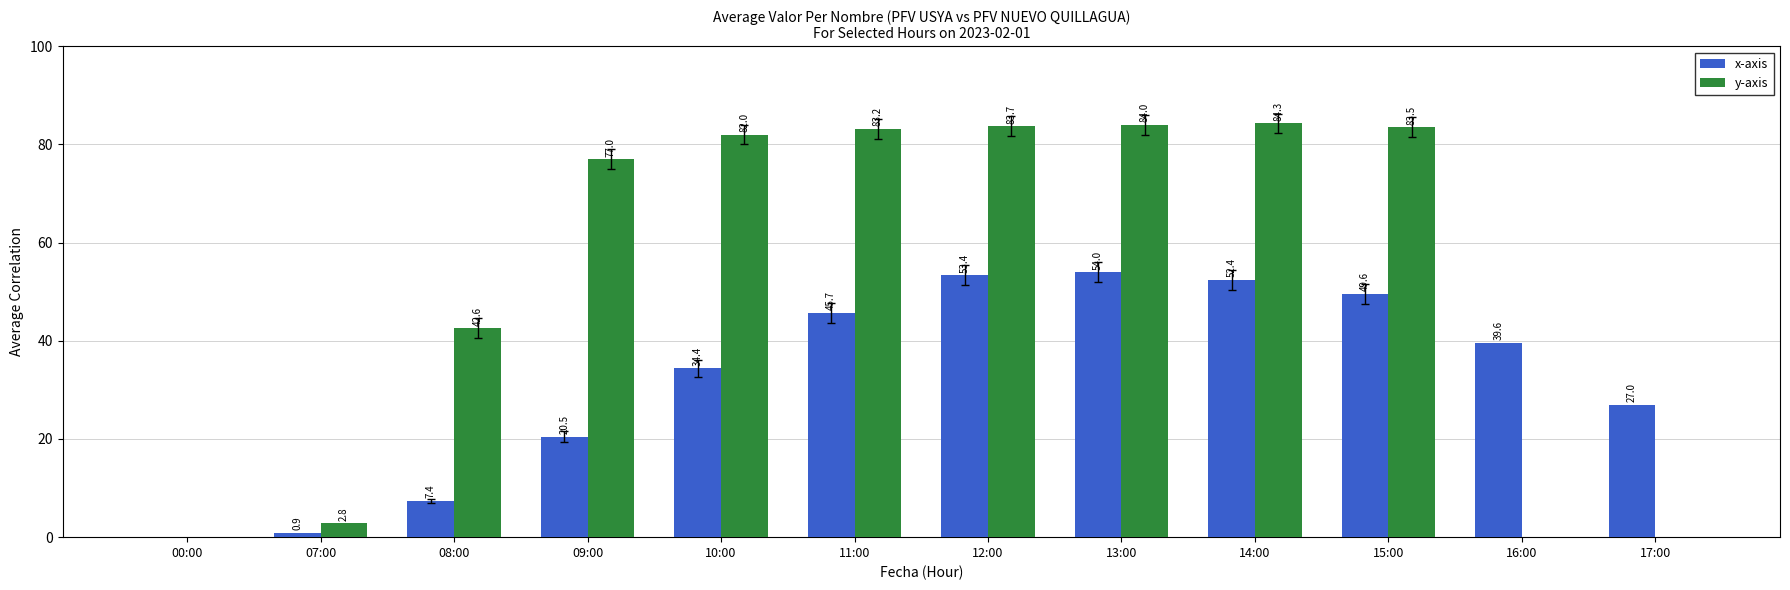

Is it true that y-axis equals 83.5 at 15:00?

True